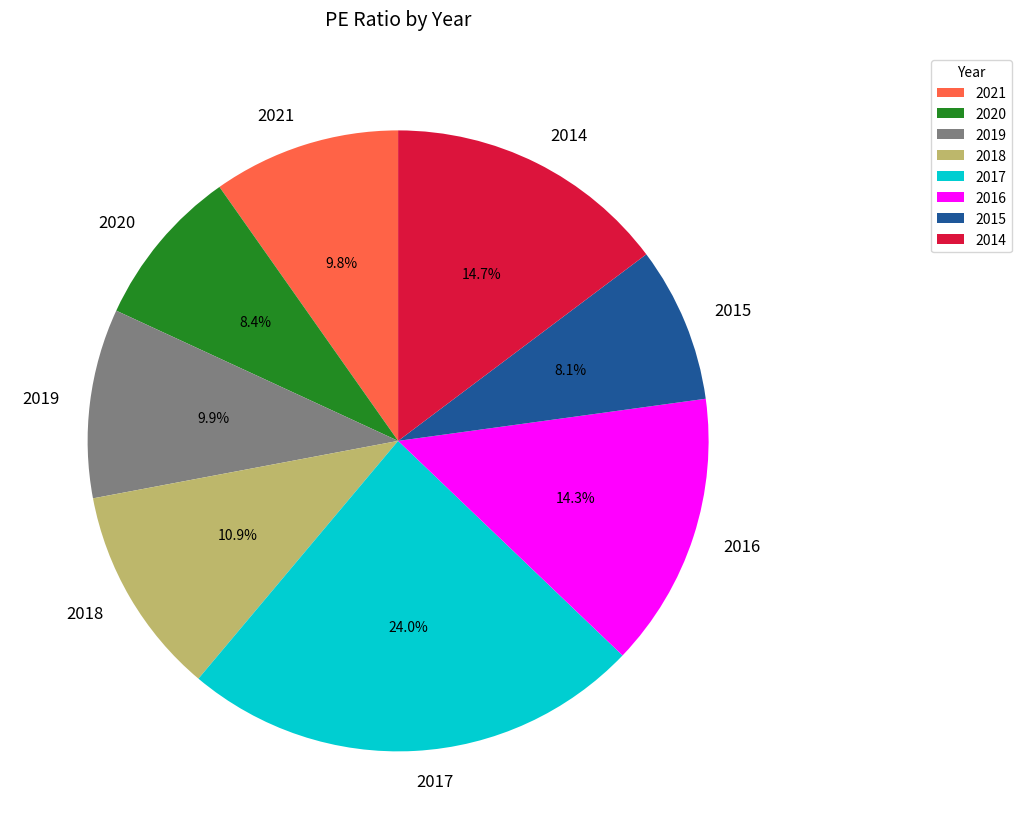

Which has a higher value, 2016 or 2018?

2016